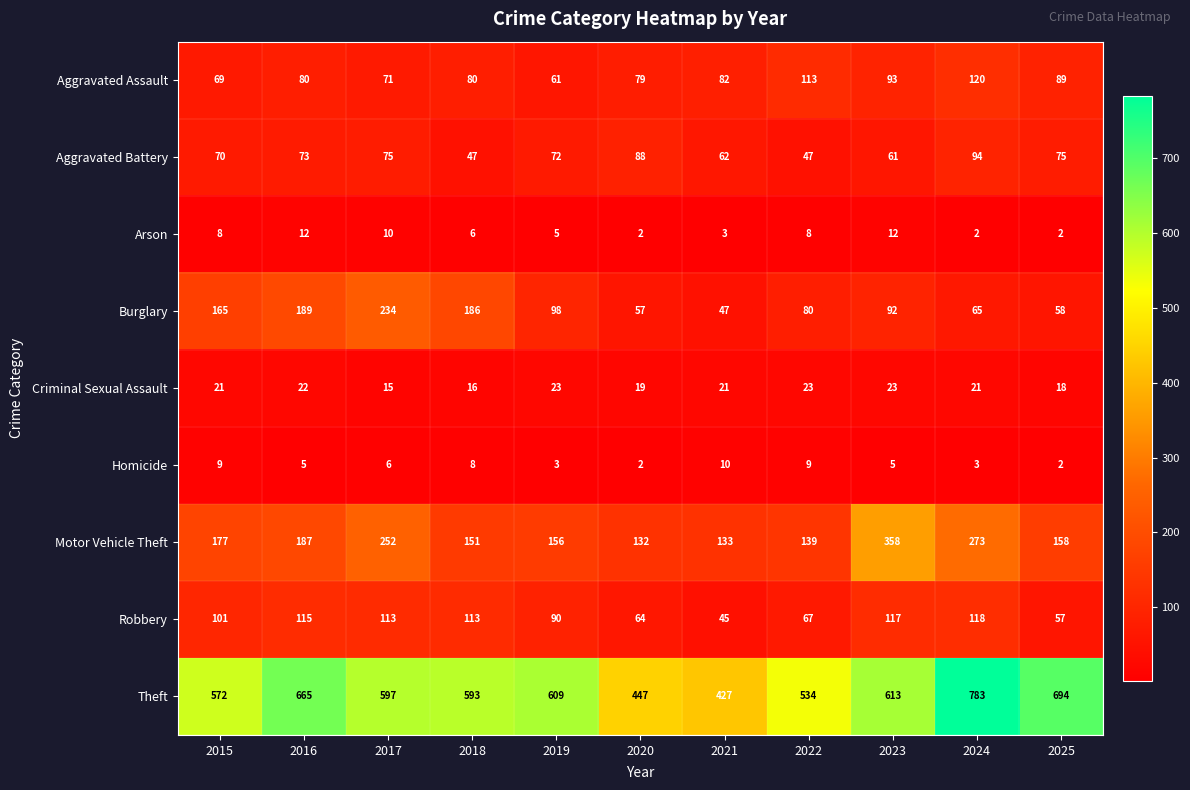

Which series has the widest spread of values?

Theft